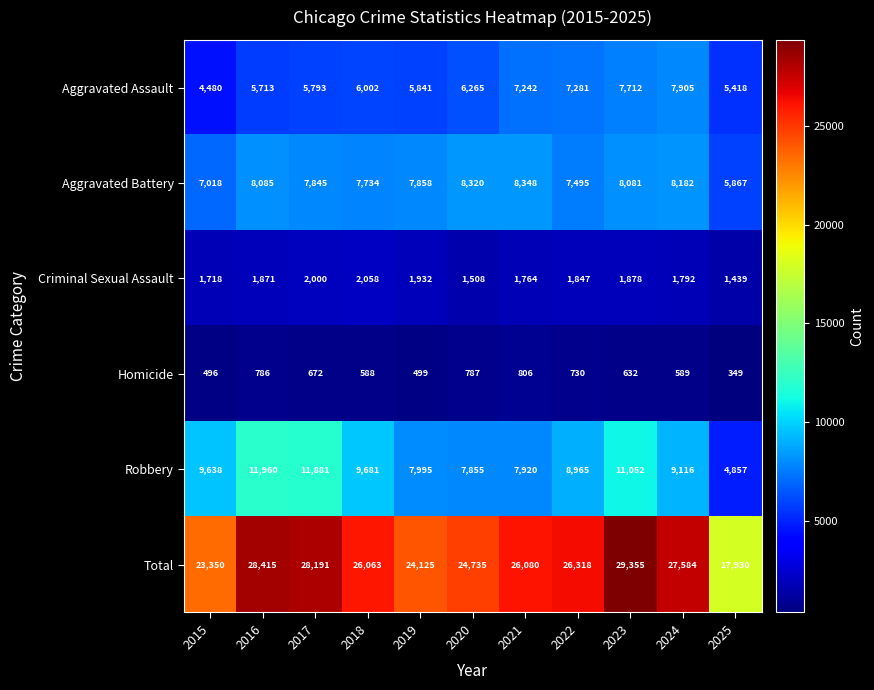

What is the smallest value displayed?

349